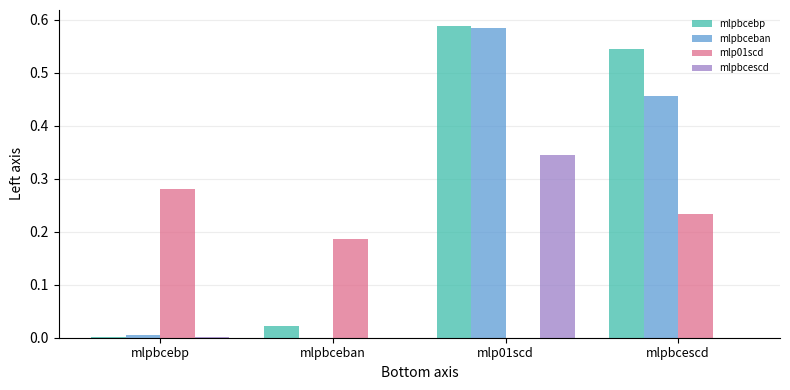

Is it true that mlpbceban equals 0.6 at mlpbcescd?

False